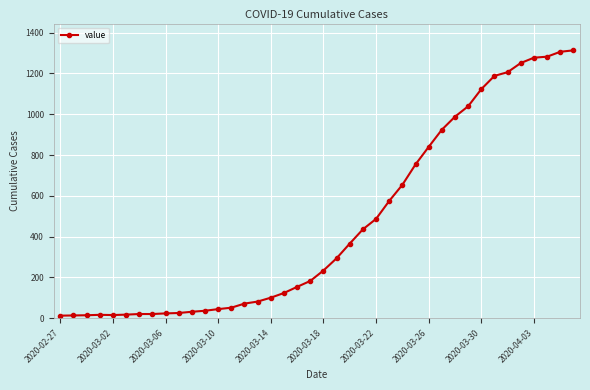

What is the average value?

465